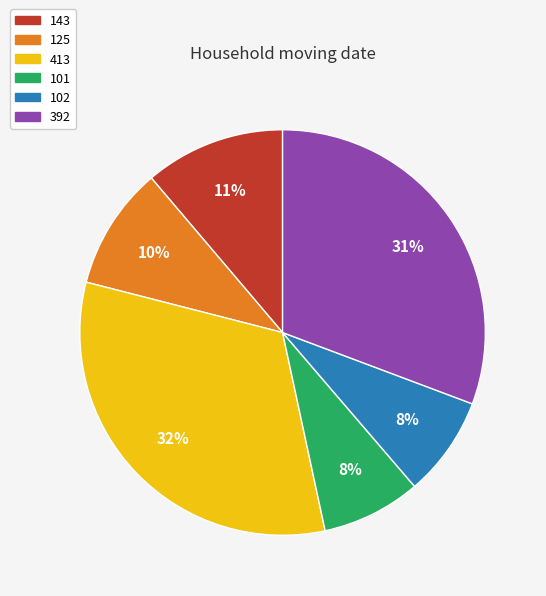

Does any single category account for the majority?

No